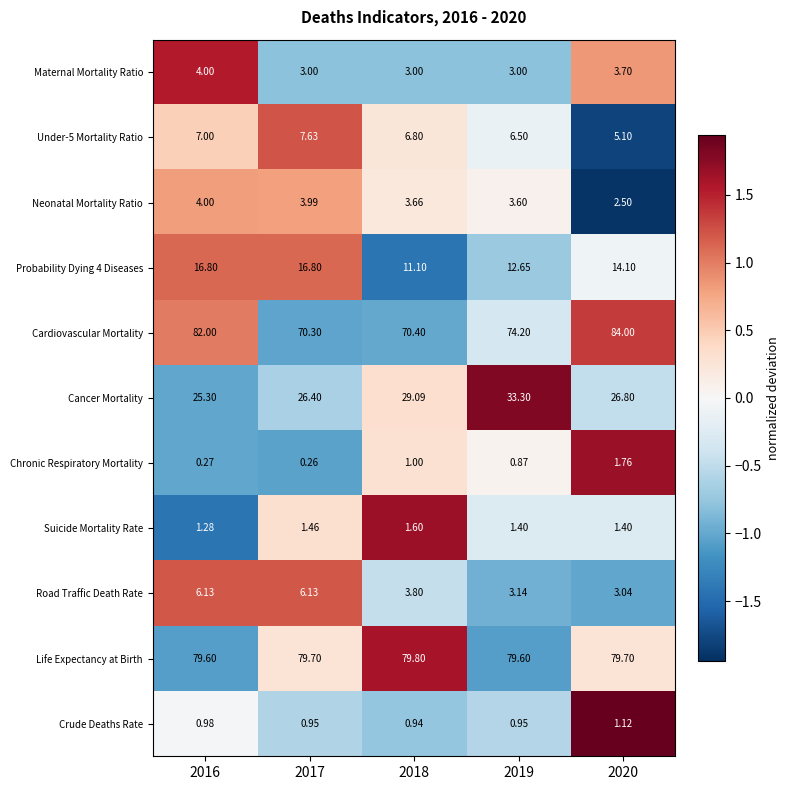

Which series has the largest total across all categories?

Life Expectancy at Birth